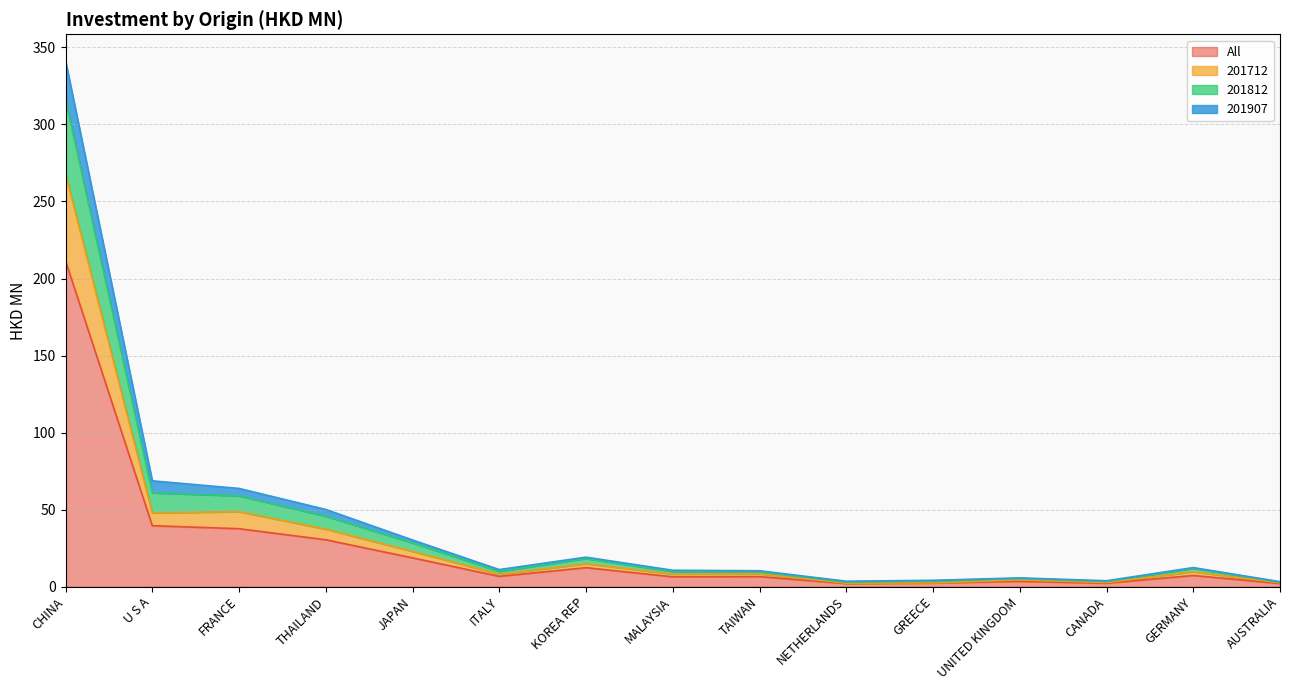

True or false: All has a value of 7.2 at GERMANY.

True